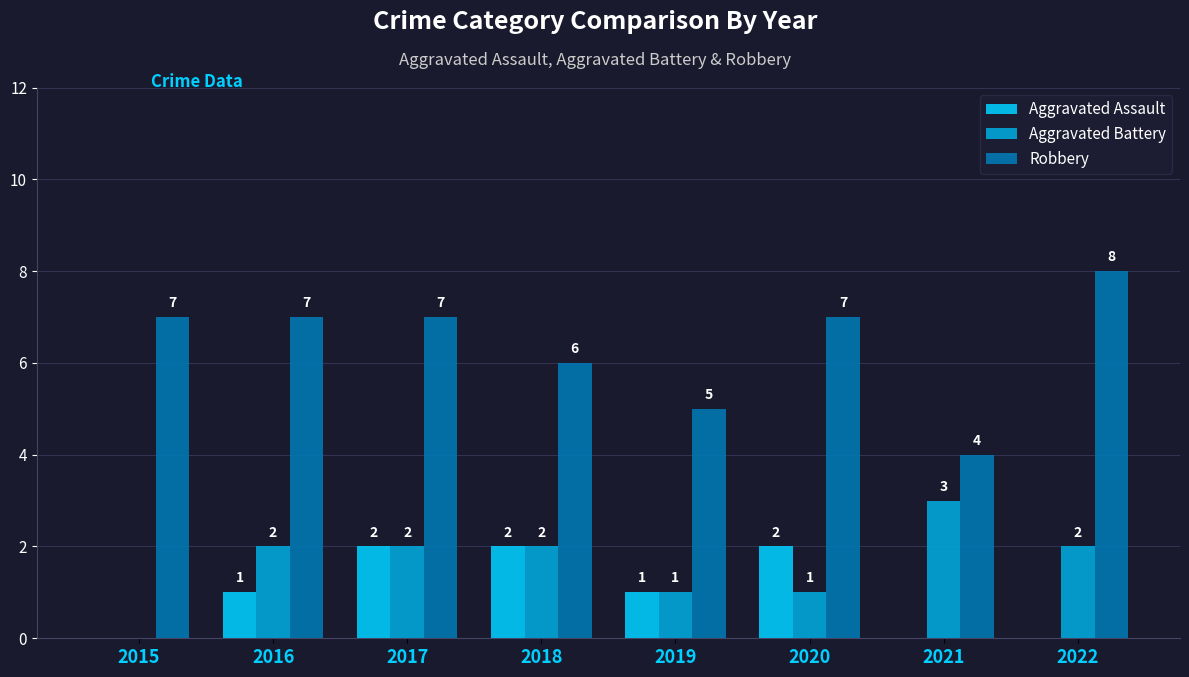

How many categories are shown in the chart?

8